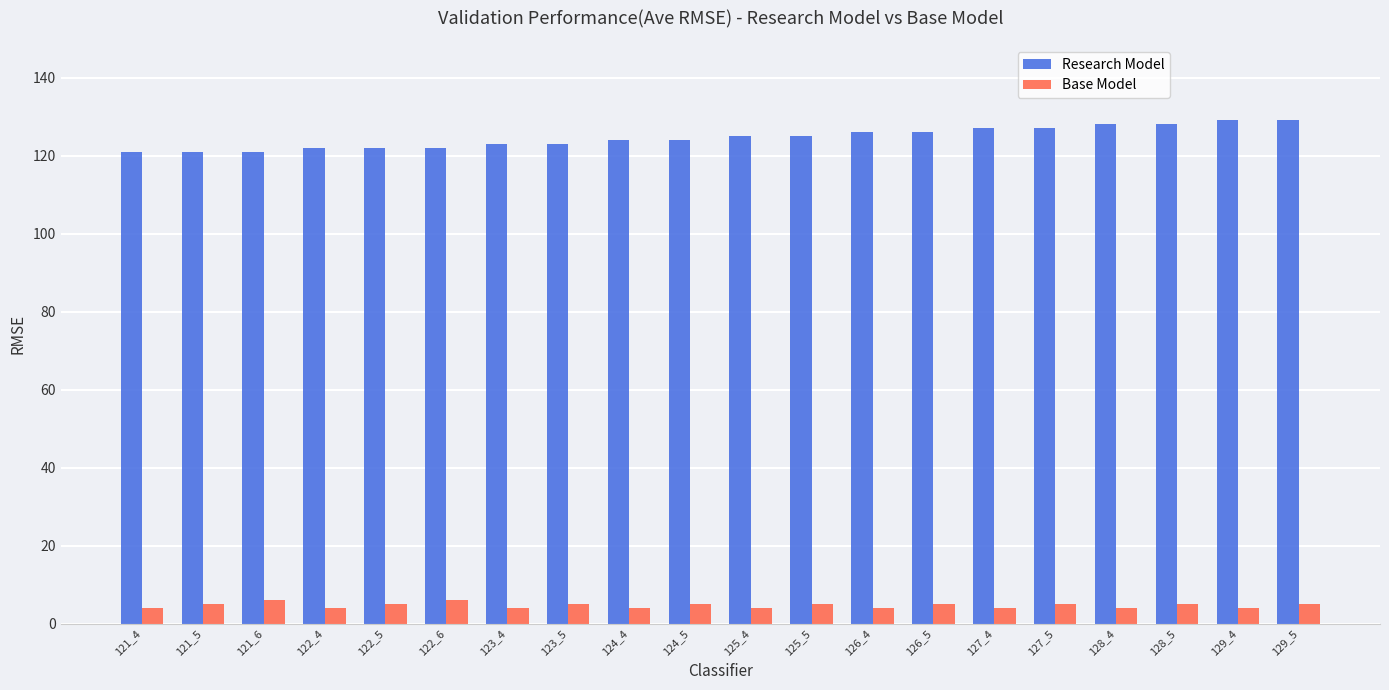

What is the total value across all series at 121_5?

126